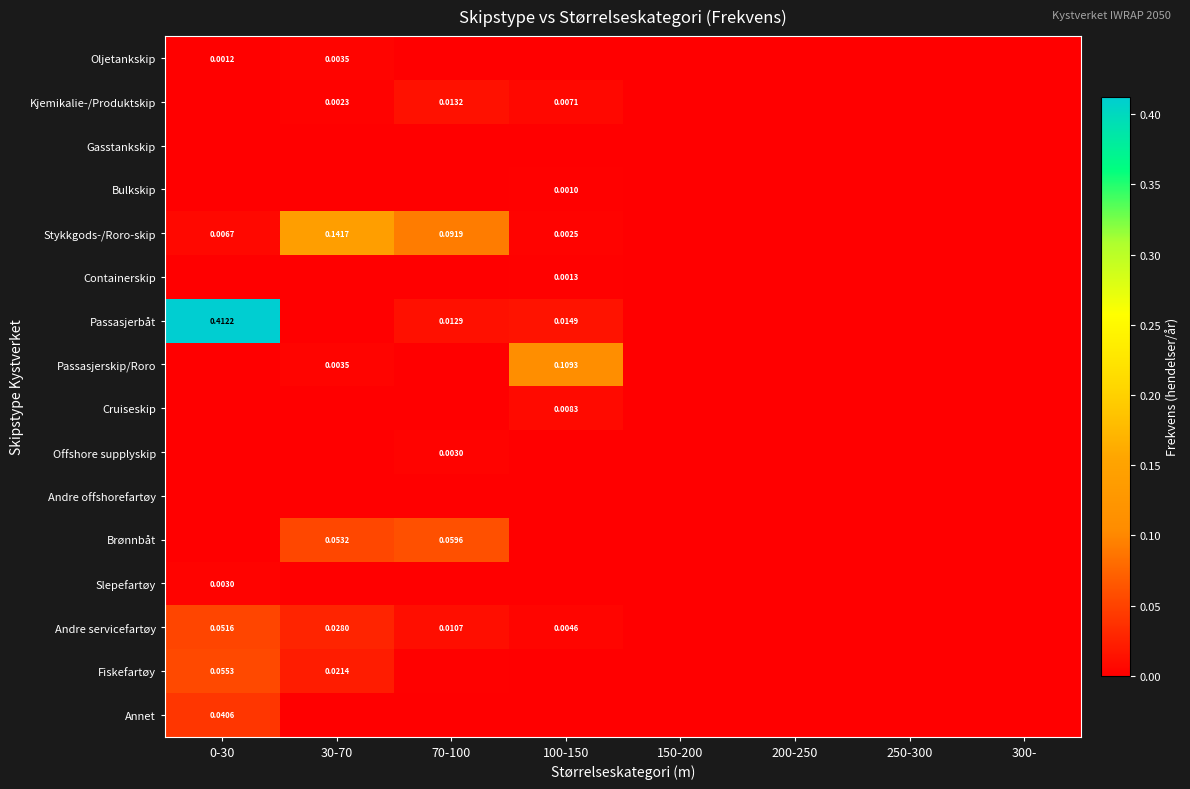

Count the number of data series in this chart.

16